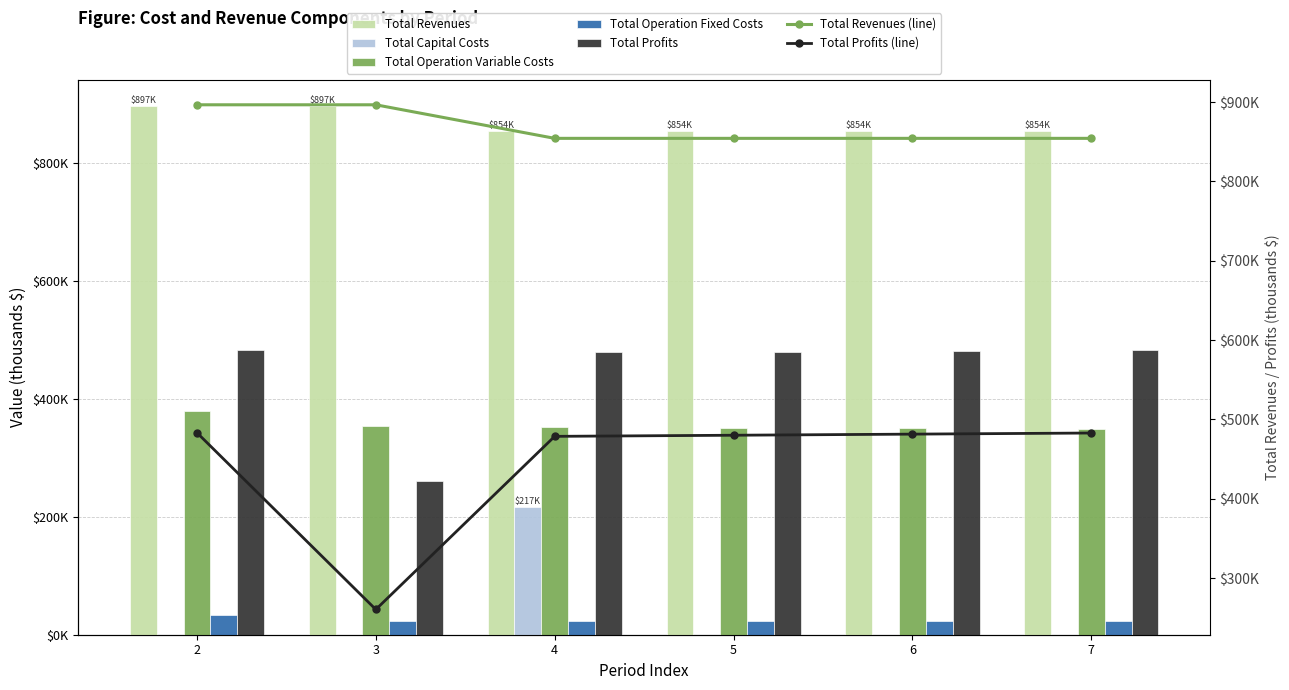

What is the spread (max minus min) of values at 5?

854.3